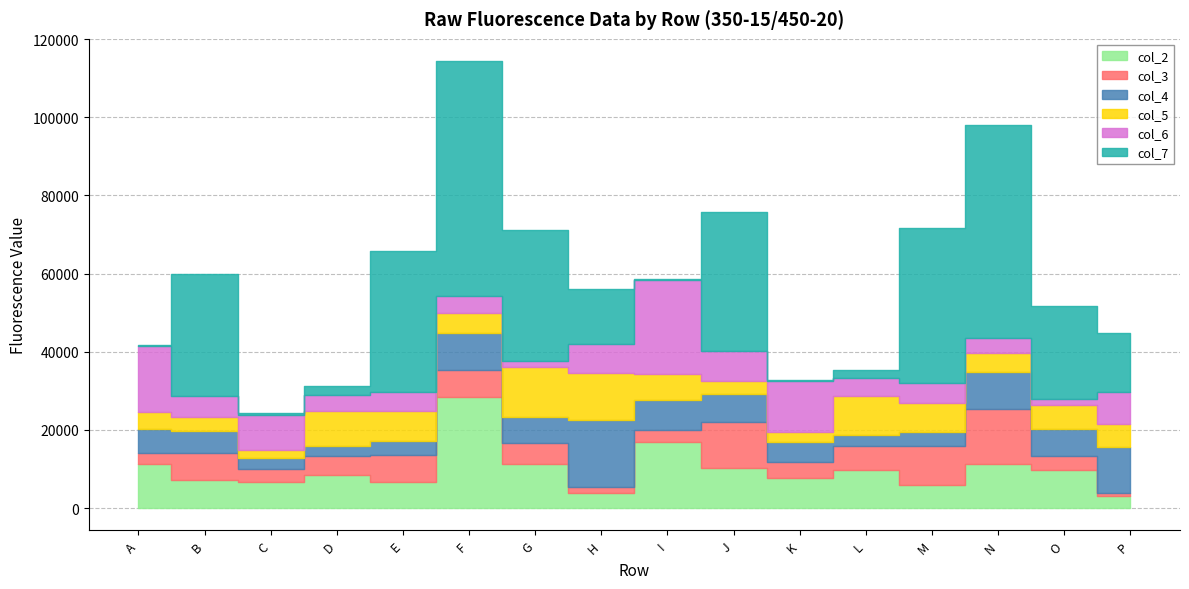

In col_5, how many points are higher than both neighbors (excluding endpoints)?

4